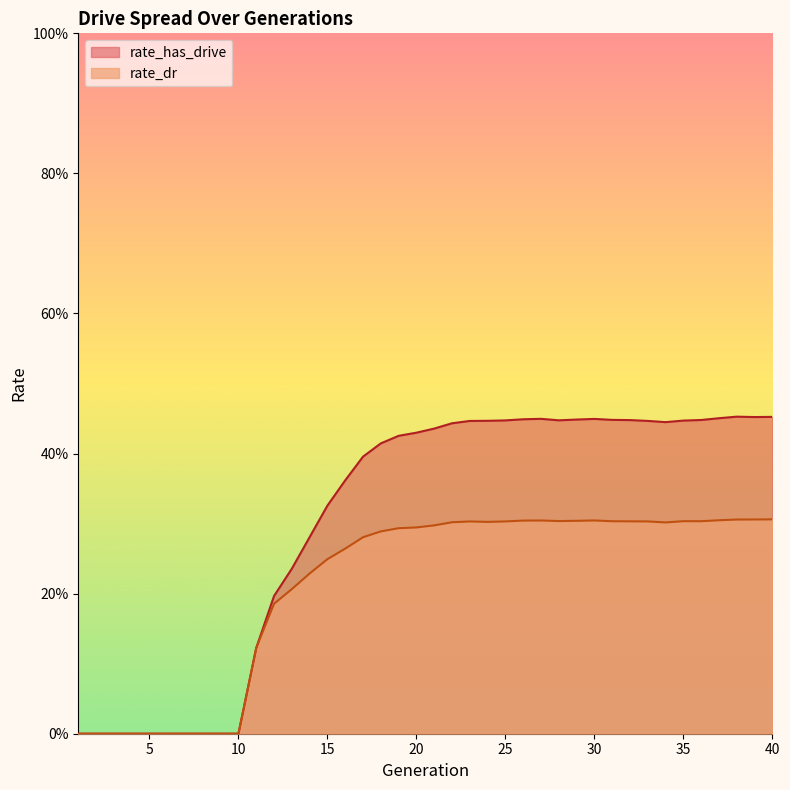

What is the average value of the rate_has_drive series?

0.3